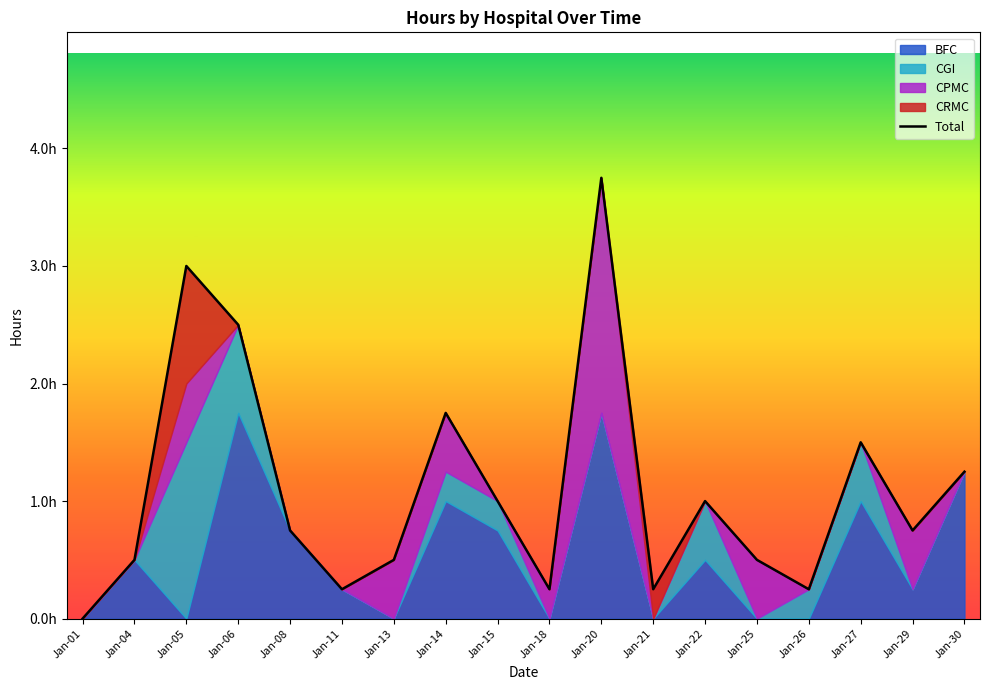

How many values exceed 0?

17